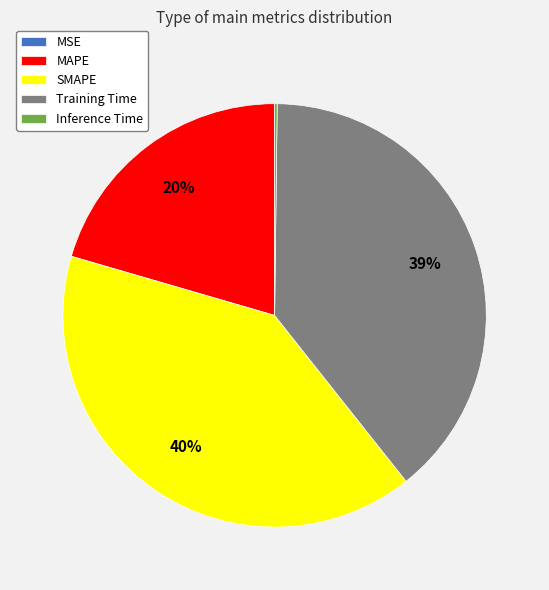

To the nearest percent, what portion does SMAPE represent?

40%